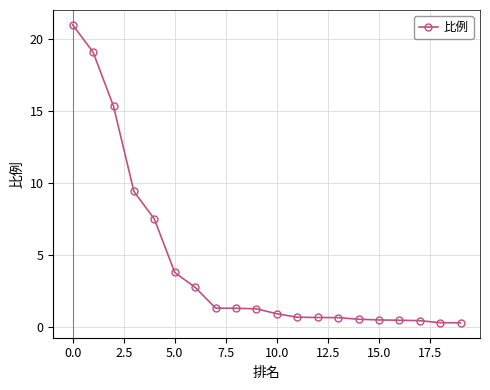

What is the value of the 3rd point from the left?

15.3